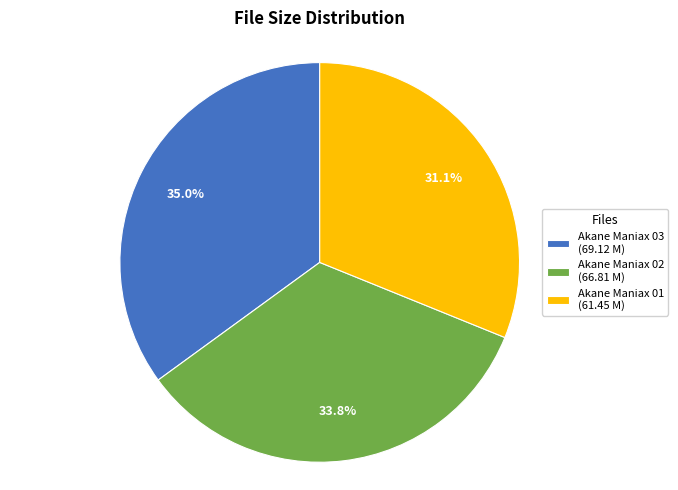

How many segments does this pie chart have?

3